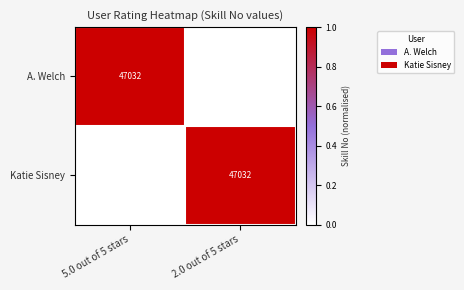

True or false: Katie Sisney has a value of 18098 at 2.0 out of 5 stars.

False